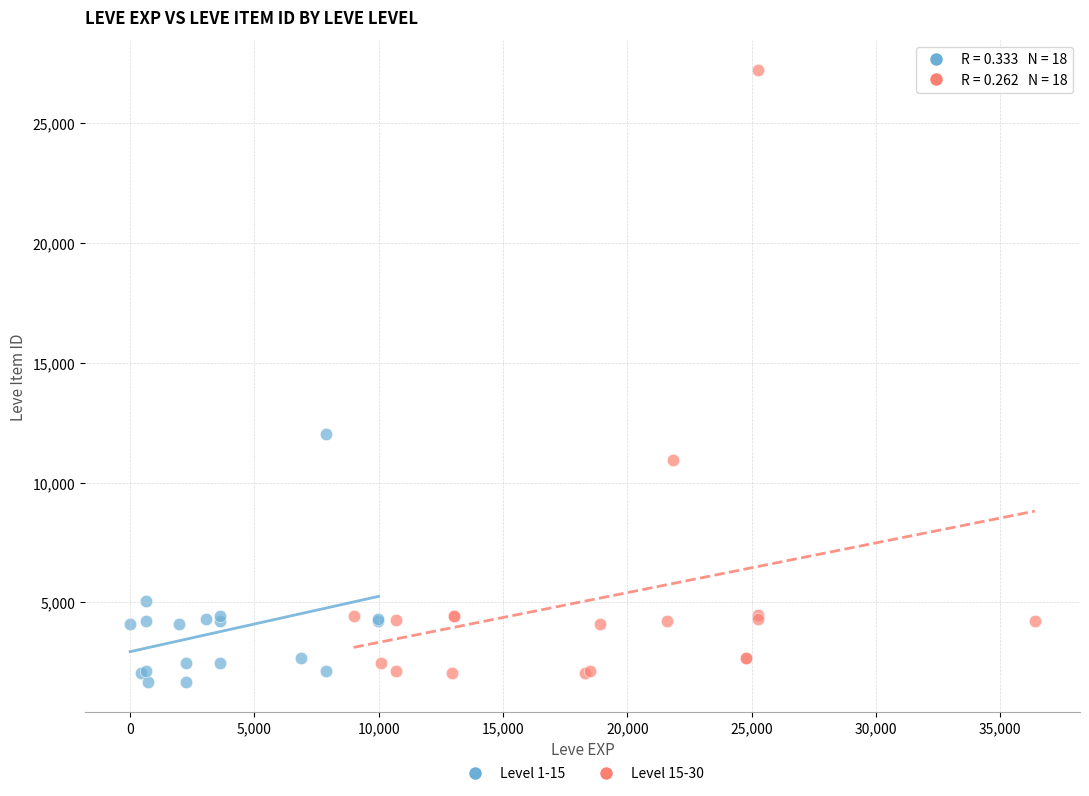

Which series has the widest spread of Y values?

Level 15-30